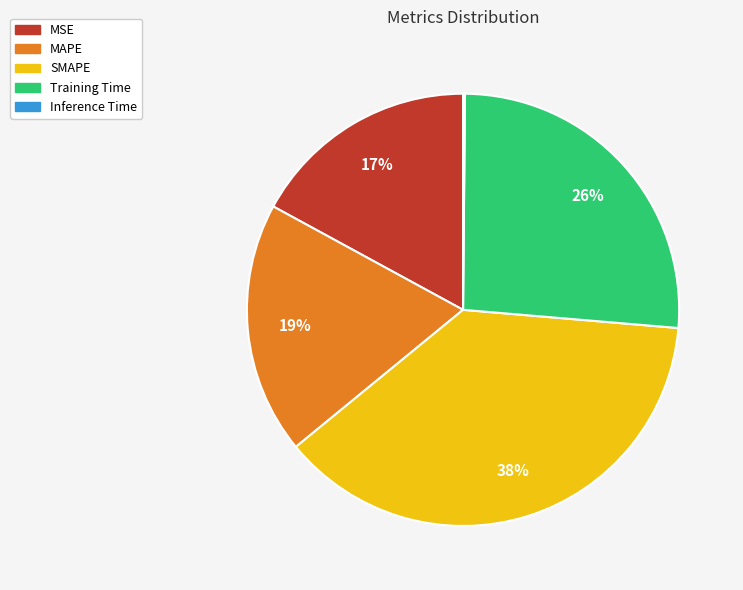

Does MSE account for over 50% of the chart?

No